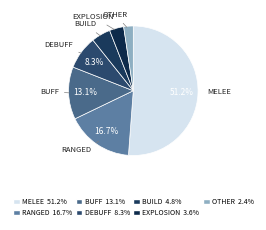

How many segments does this pie chart have?

7